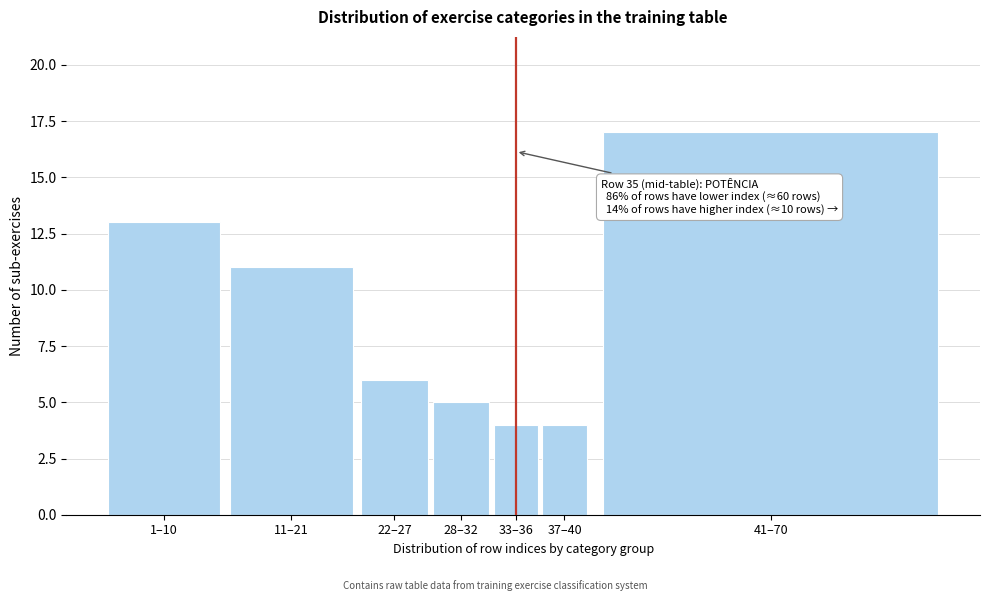

Reading right to left, extract all data points from this chart.

41–70=17	37–40=4	33–36=4	28–32=5	22–27=6	11–21=11	1–10=13